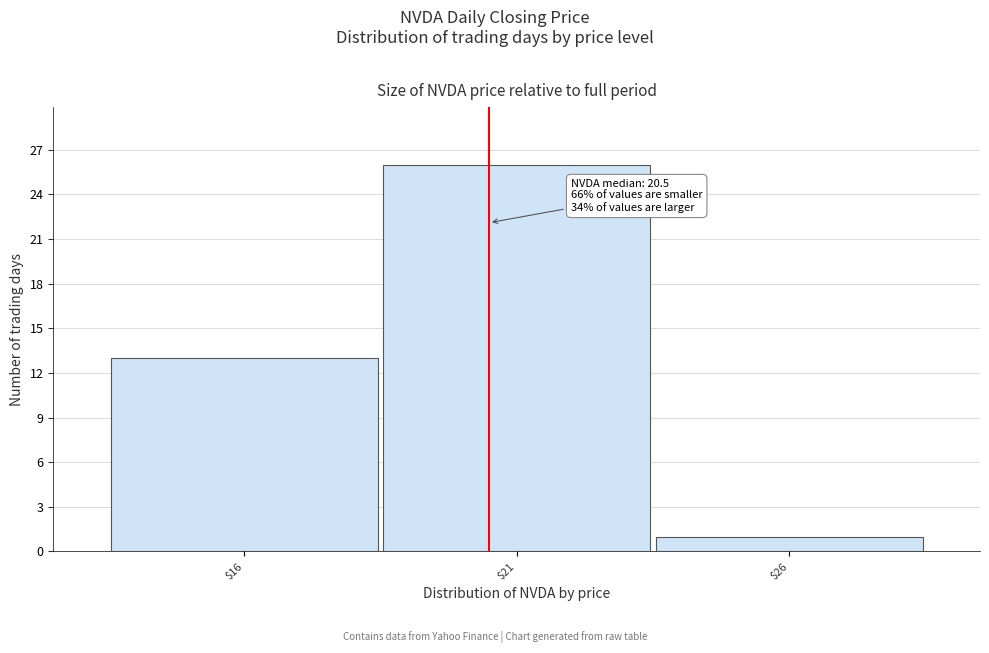

Which range on the x-axis has the tallest bar?

18.5 to 23.5